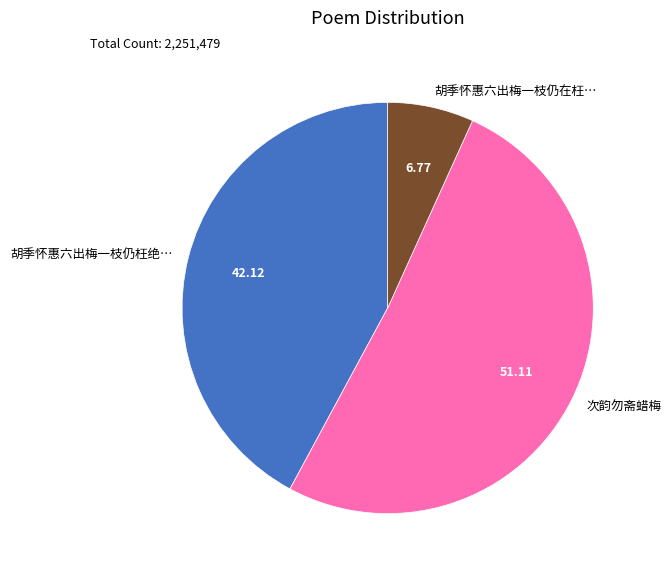

Combined, do 胡季怀惠六出梅一枝仍在枉… and 次韵勿斋蜡梅 account for over 50%?

Yes